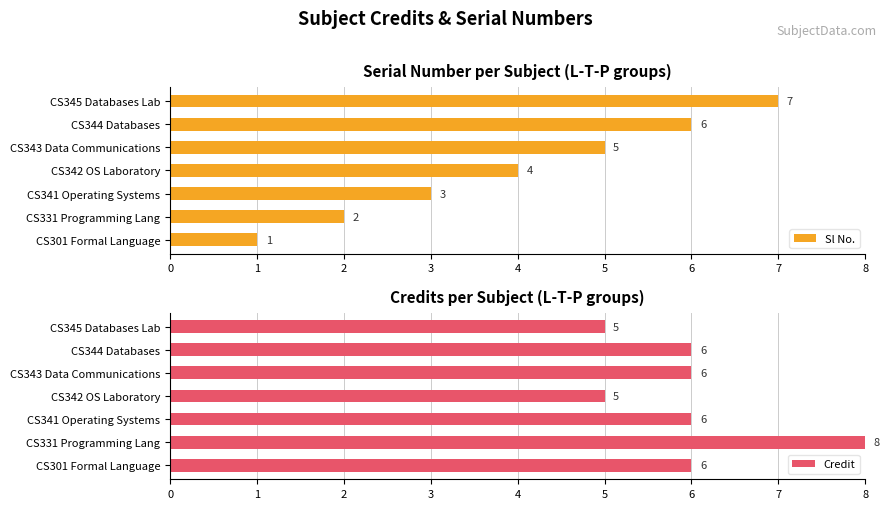

At which label does Sl No. reach its peak?

CS345 Databases Lab